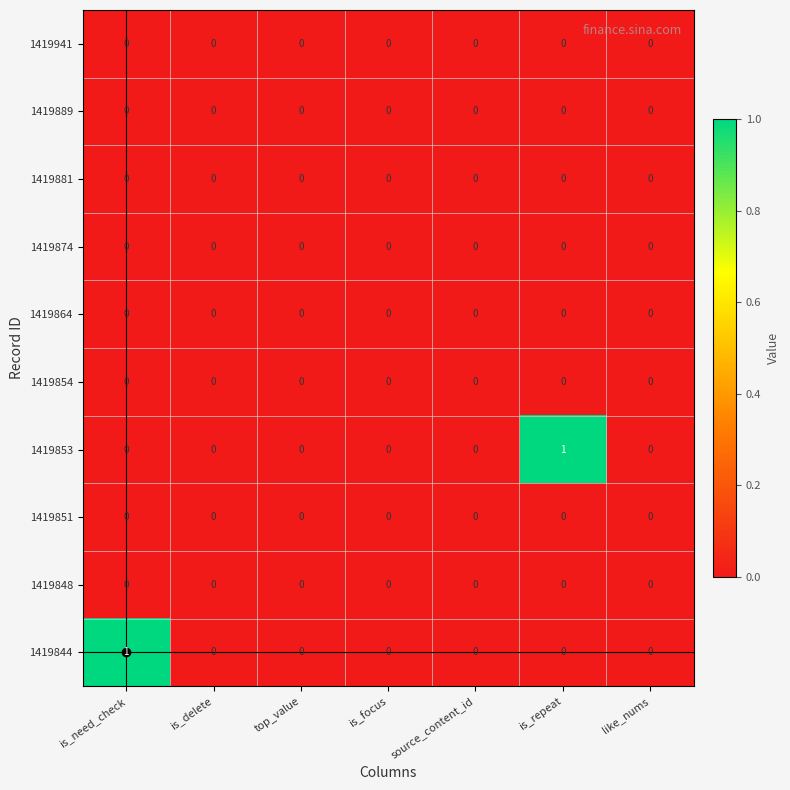

True or false: 1419851 has a value of 0 at is_repeat.

True